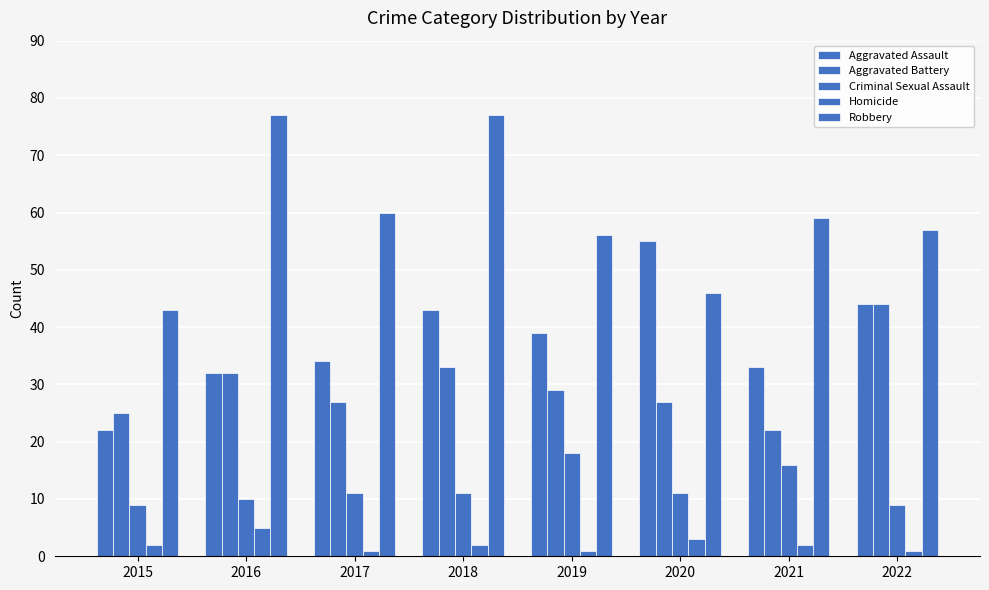

How many groups of bars are there?

8